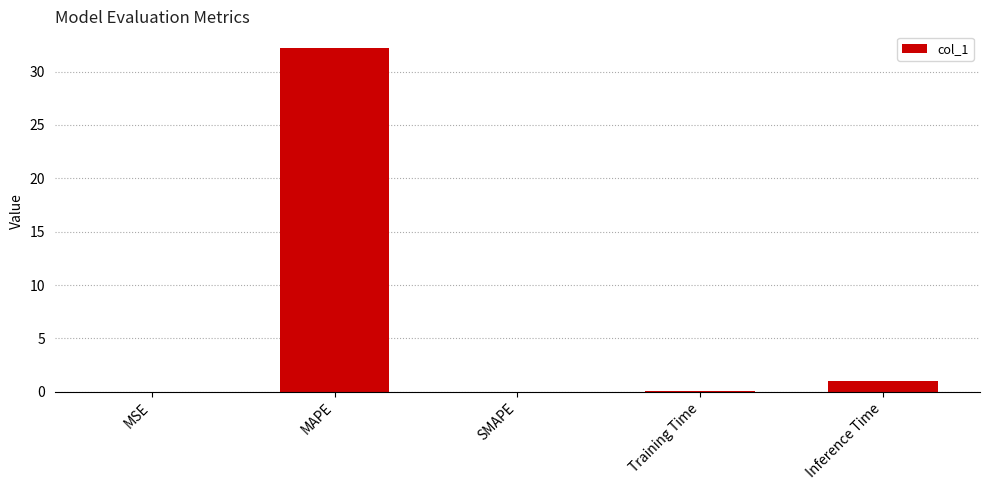

Read the value at Training Time.

0.1